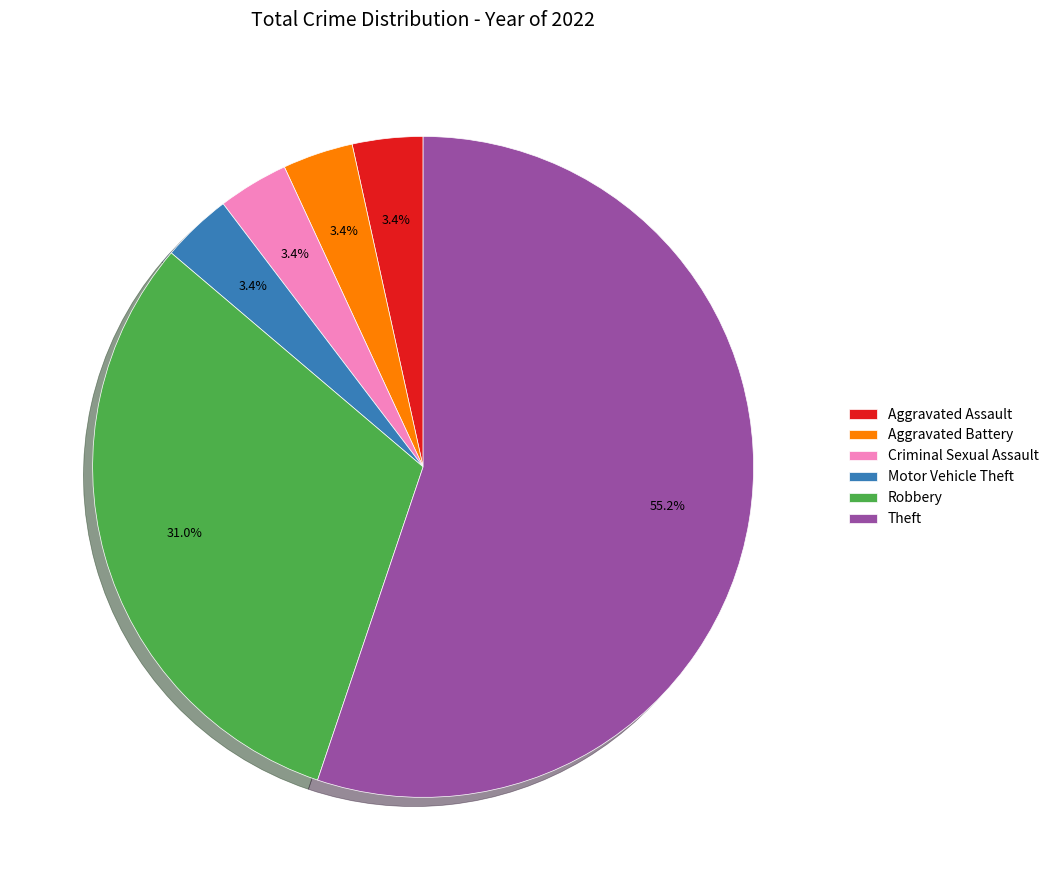

Which category has the biggest portion of the pie?

Theft